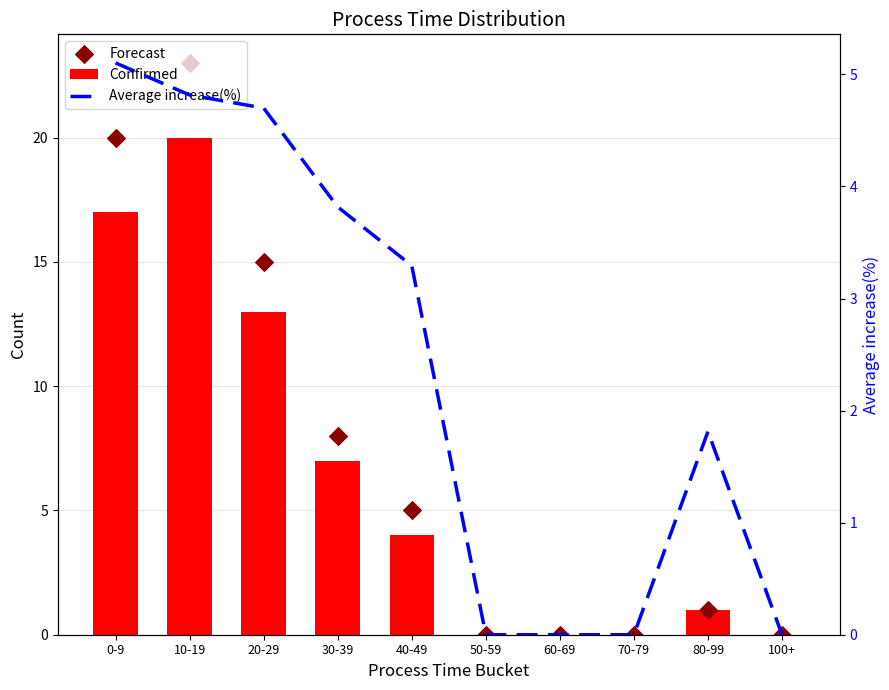

Which series reaches the maximum Y coordinate?

Forecast